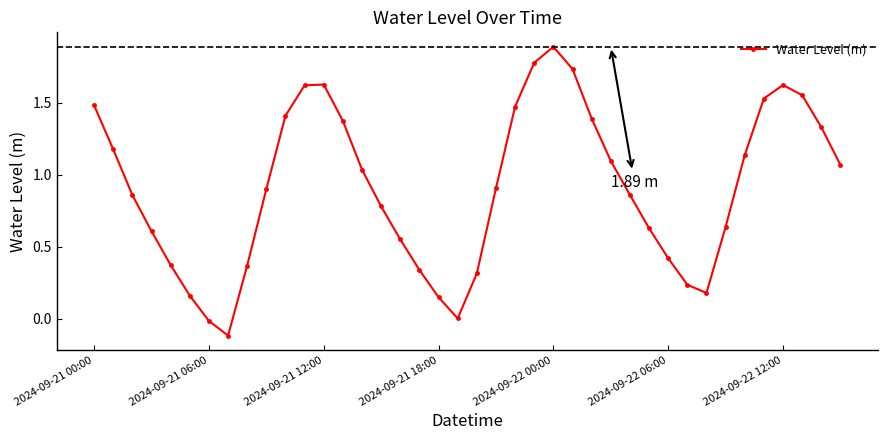

True or false: the data has more than 2 interior local peaks.

True